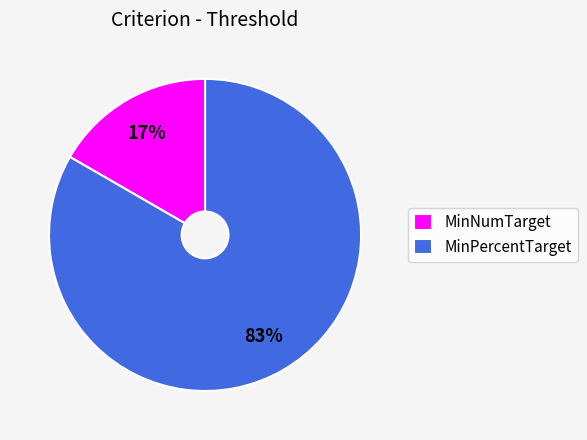

What percentage is the MinNumTarget slice, to the nearest percent?

17%